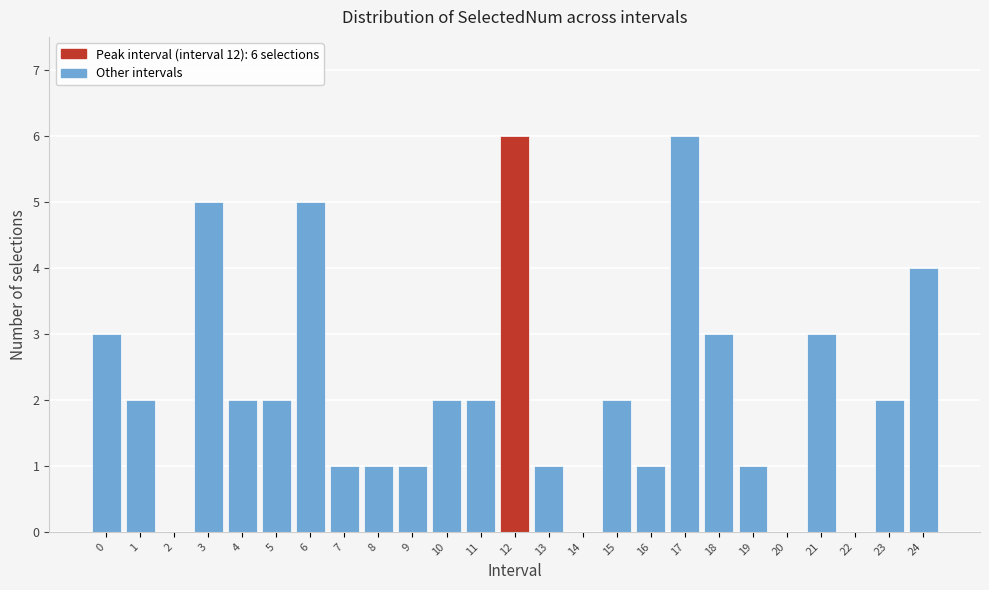

Reading left to right, list all the values displayed in this chart.

0=3	1=2	2=0	3=5	4=2	5=2	6=5	7=1	8=1	9=1	10=2	11=2	12=6	13=1	14=0	15=2	16=1	17=6	18=3	19=1	20=0	21=3	22=0	23=2	24=4